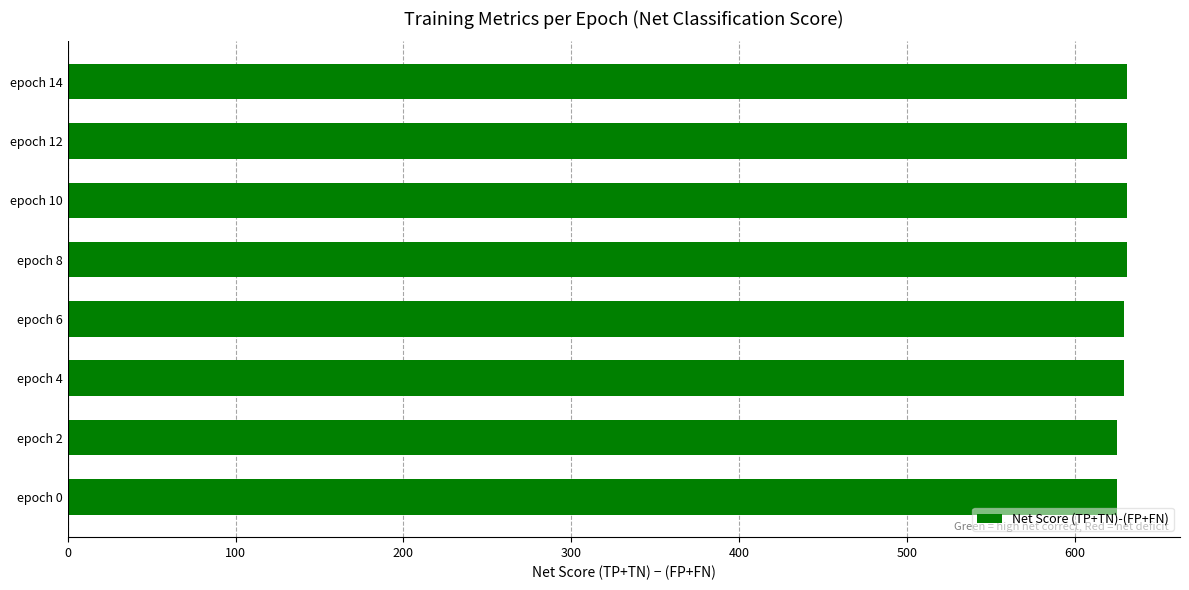

What is the maximum value shown in the chart?

631